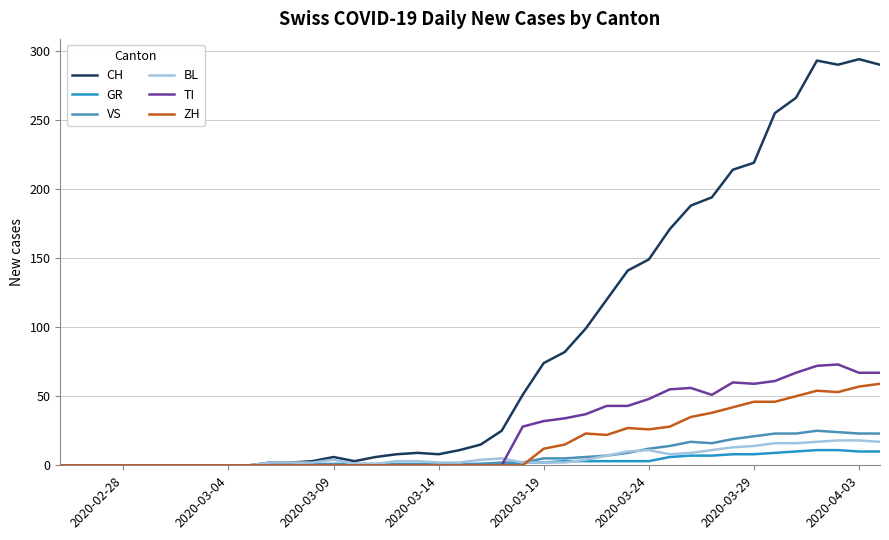

Which series has the largest total across all categories?

CH